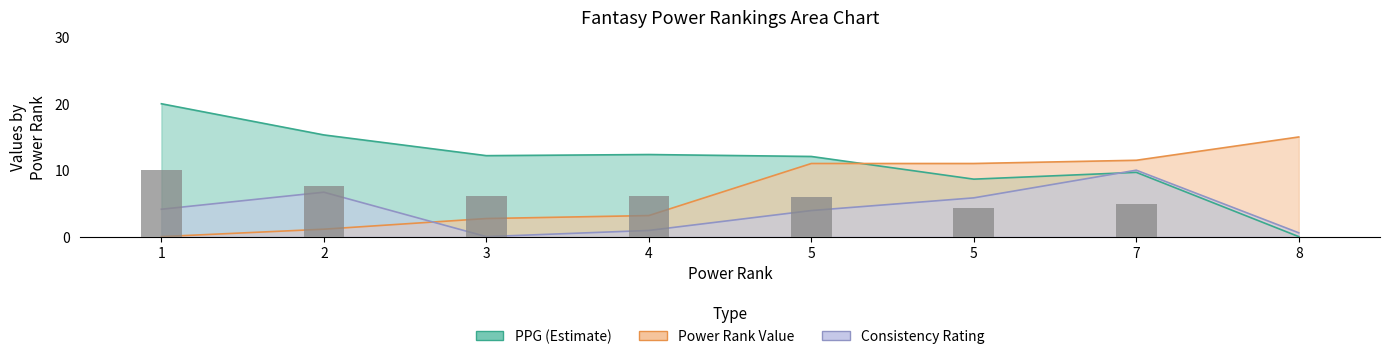

What is the highest value of the PPG series?

20.0